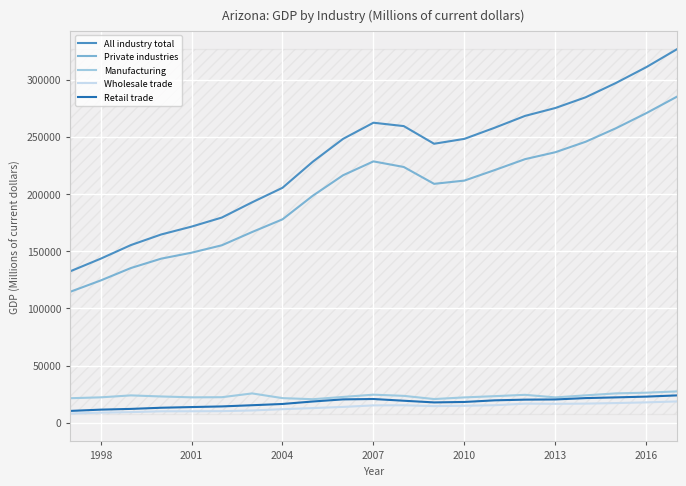

In Private industries, how many points are lower than both neighbors (excluding endpoints)?

1